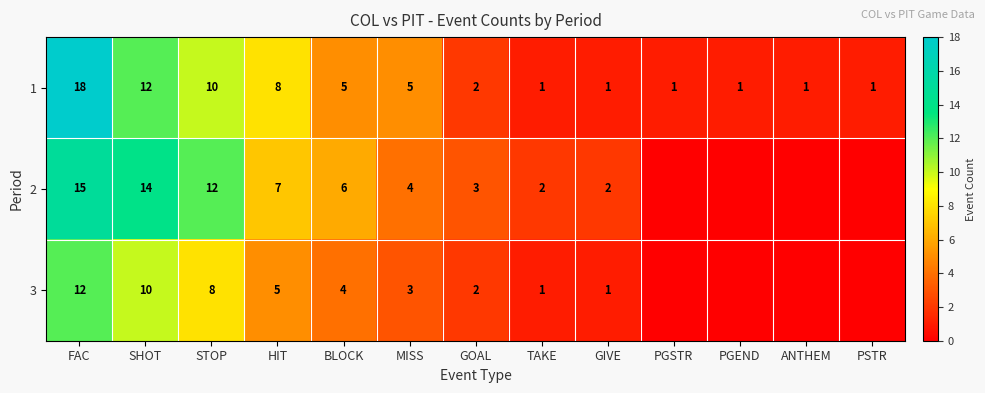

What is the sum of the 1 values at PGSTR and PGEND?

2